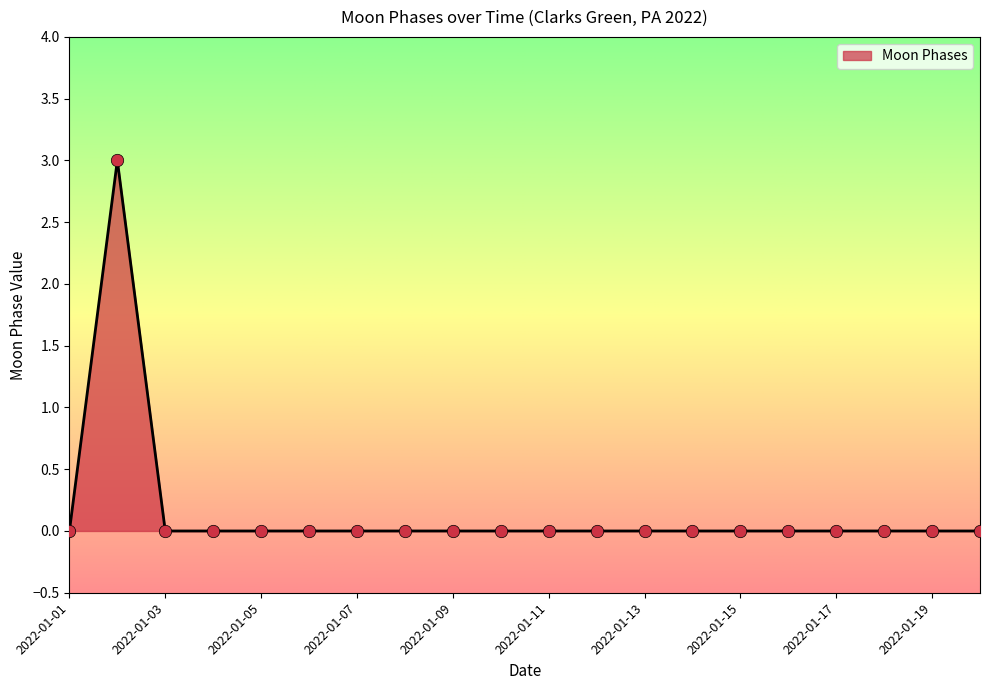

What is the difference between the maximum and minimum values?

3